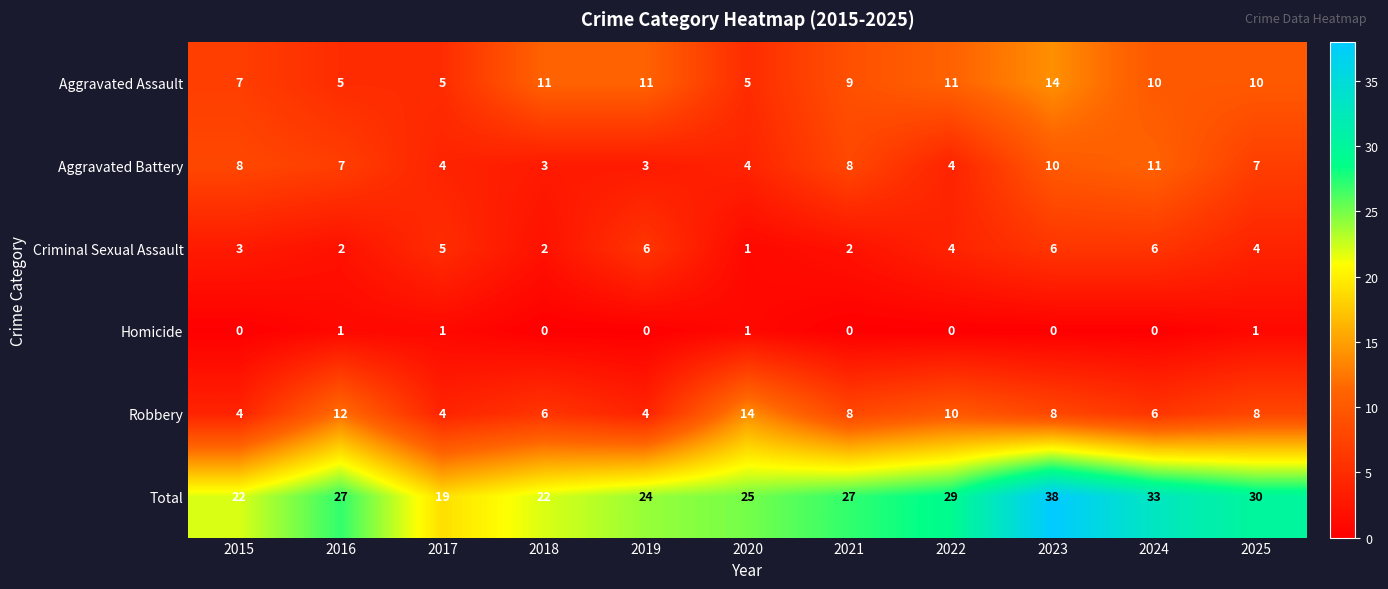

What is the greatest value displayed?

38